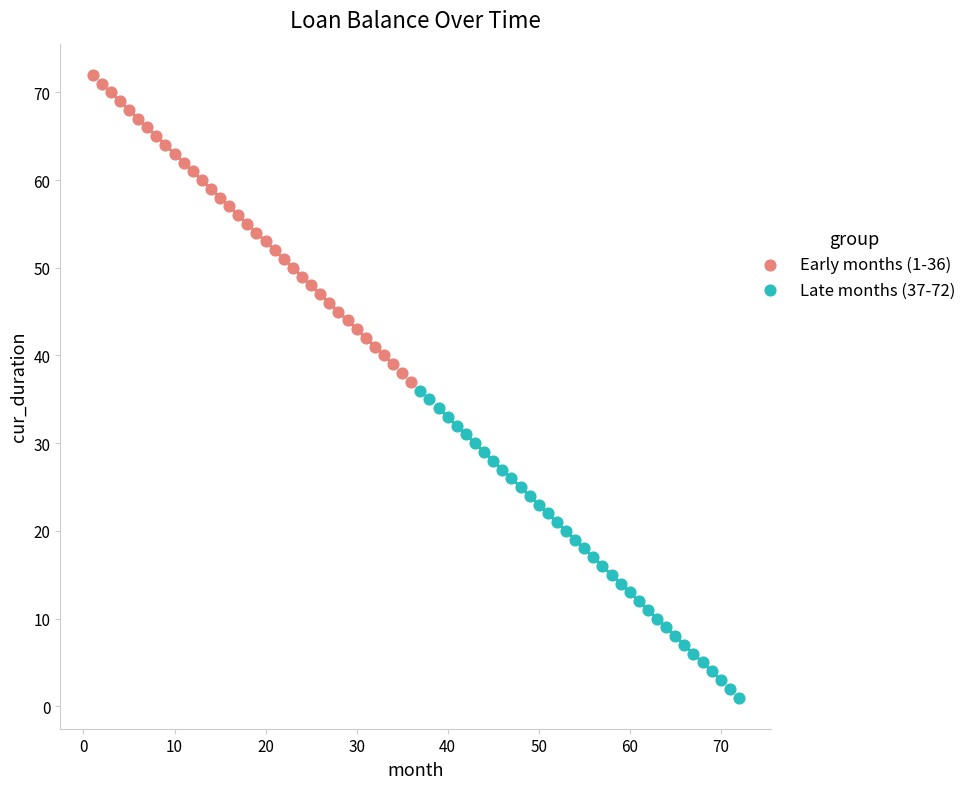

Which series reaches the minimum Y coordinate?

Late months (37-72)